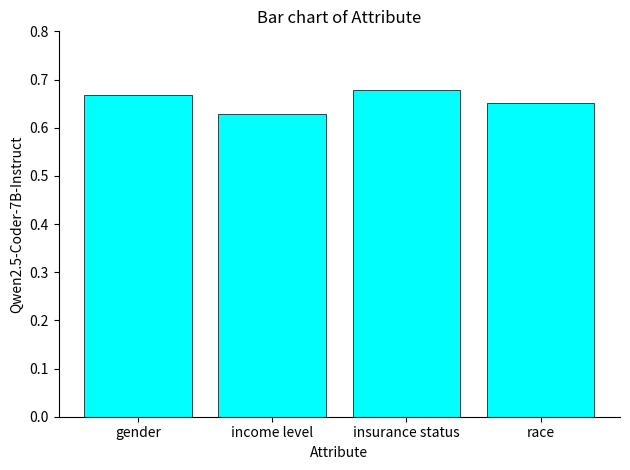

What is the sum of all values?

2.6